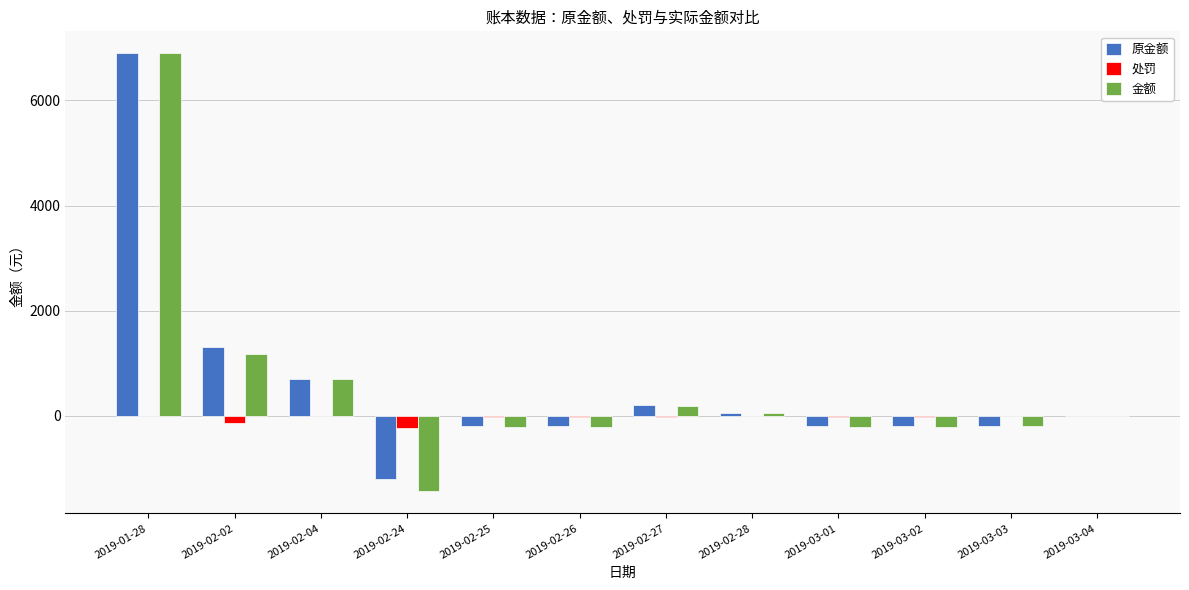

What is the maximum value shown in the chart?

6897.2